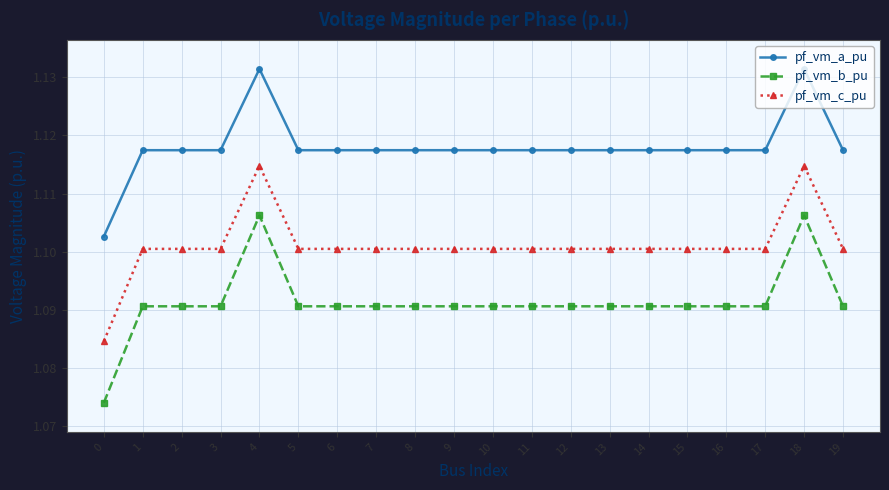

How many pf_vm_c_pu values are between 1 and 2?

20